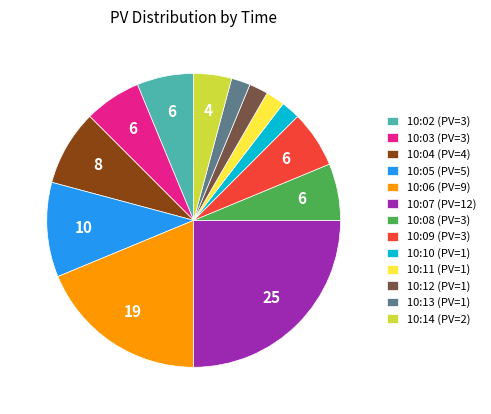

What is the largest slice in the pie chart?

10:07